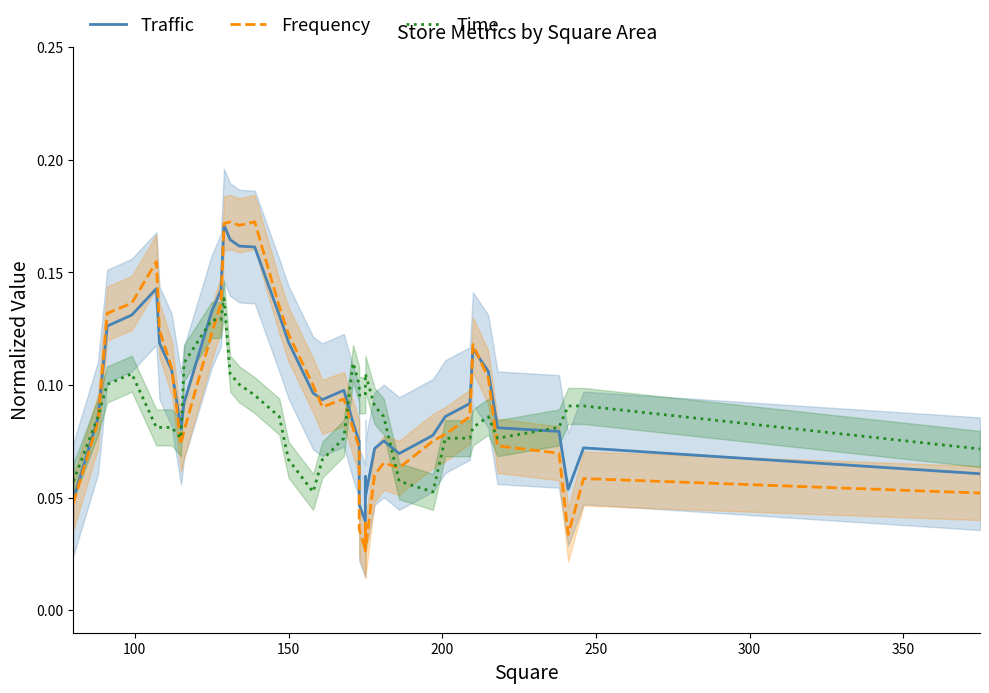

Is the value of Traffic at 17 greater than the value of Frequency at 10?

No